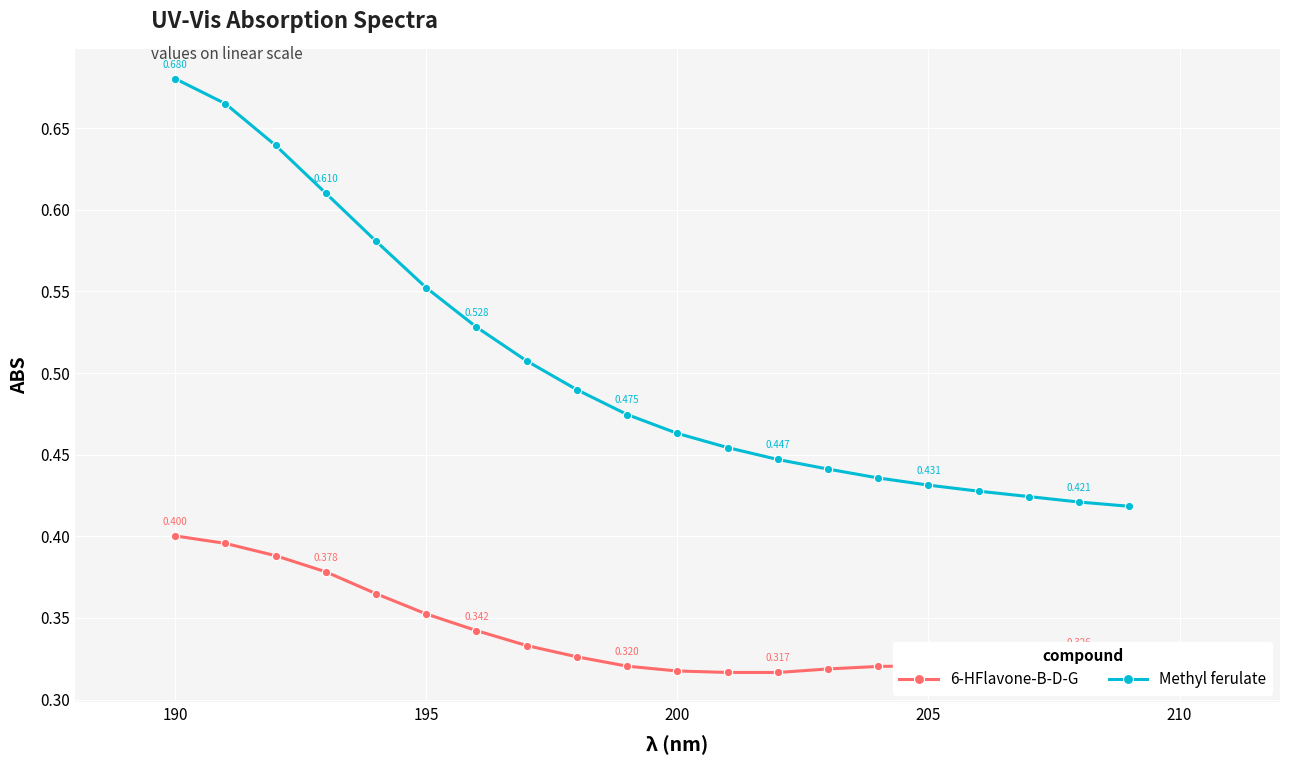

Which series has the largest range (max minus min)?

Methyl ferulate